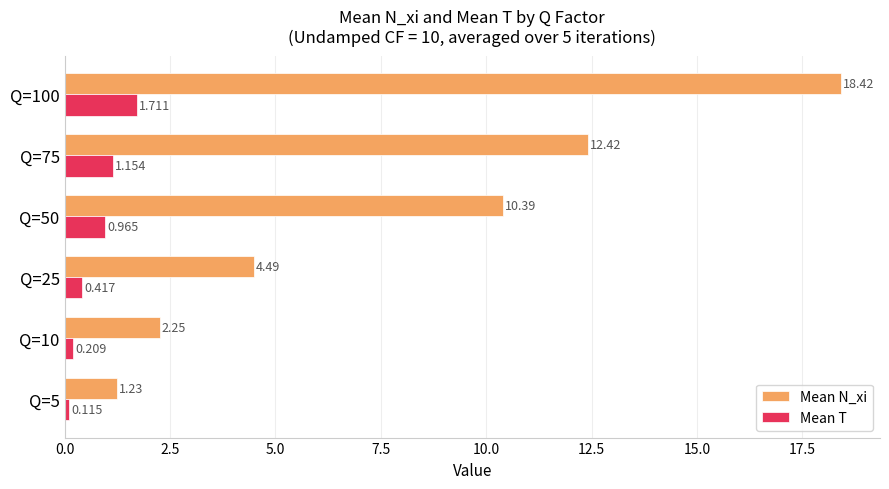

Between Q=25 and Q=100, which series saw the biggest shift?

Mean N_xi